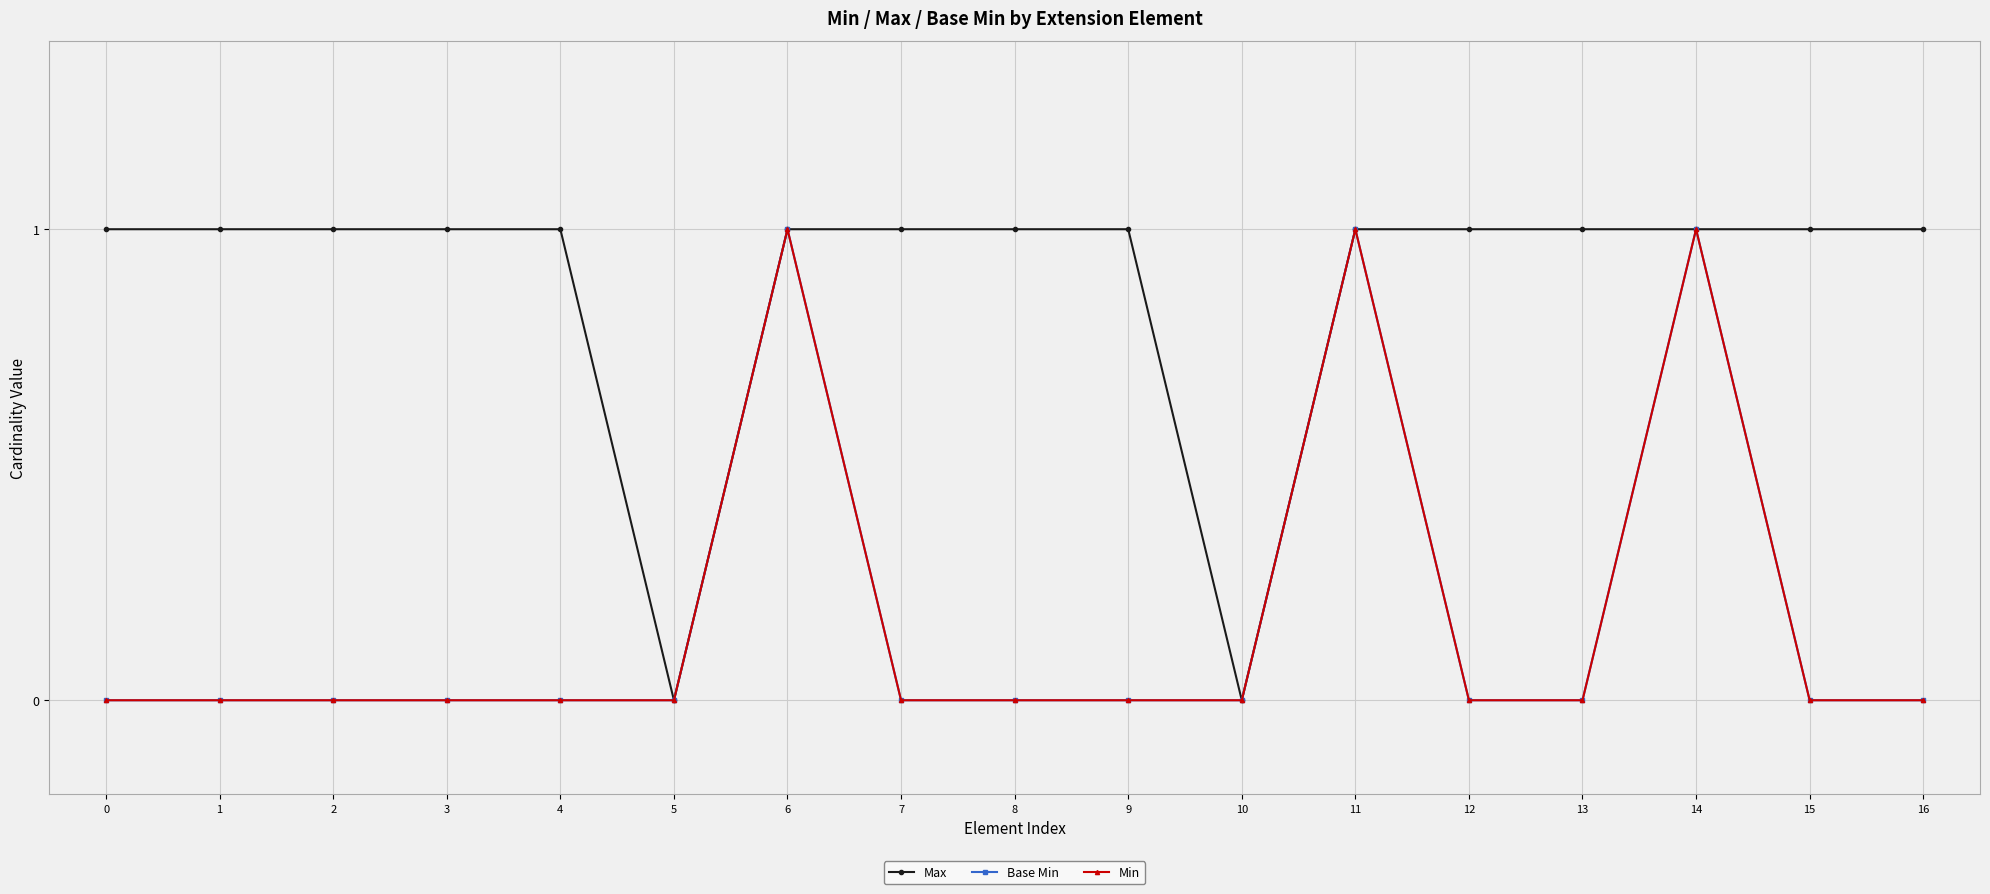

In Max, how many points are lower than both neighbors (excluding endpoints)?

2